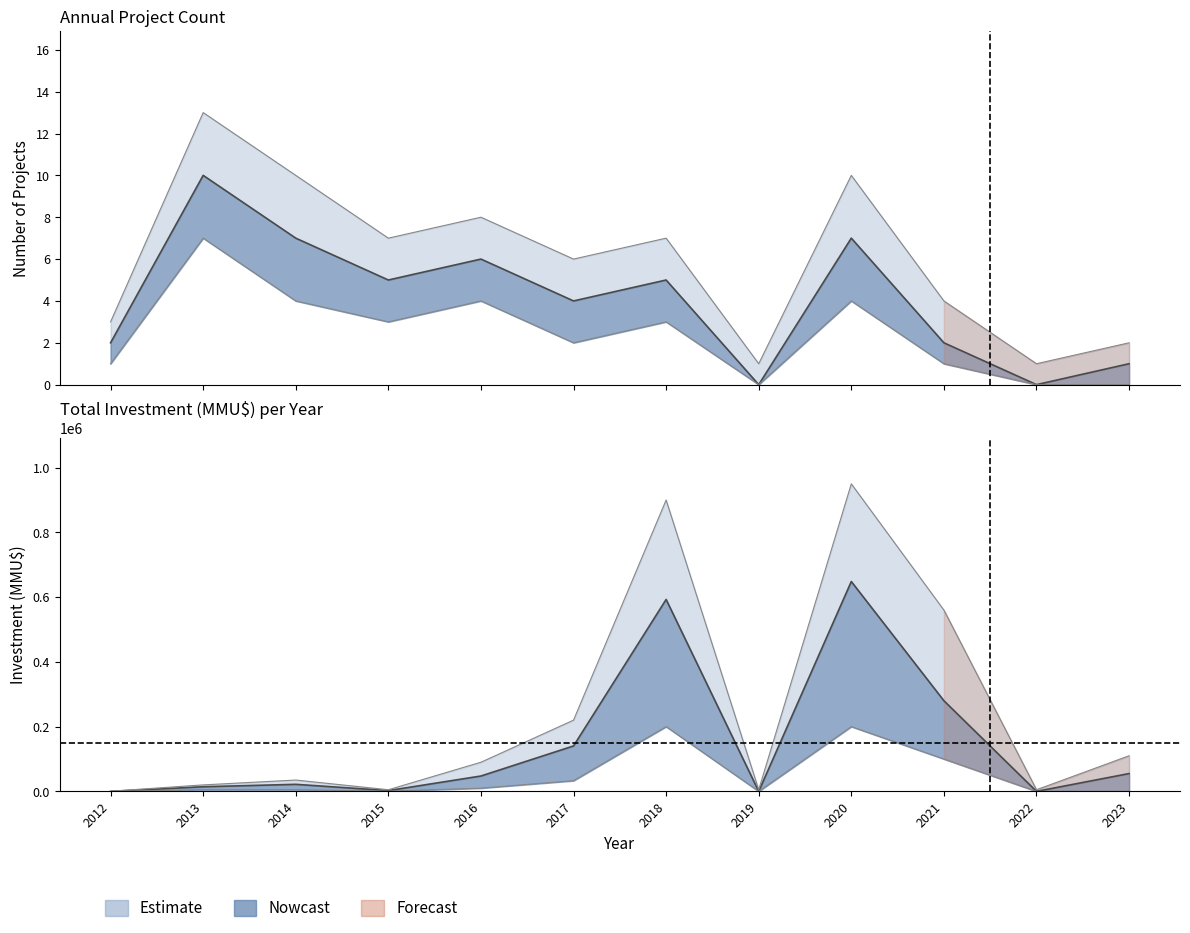

True or false: investment has a value of 280000 at 2021.

True